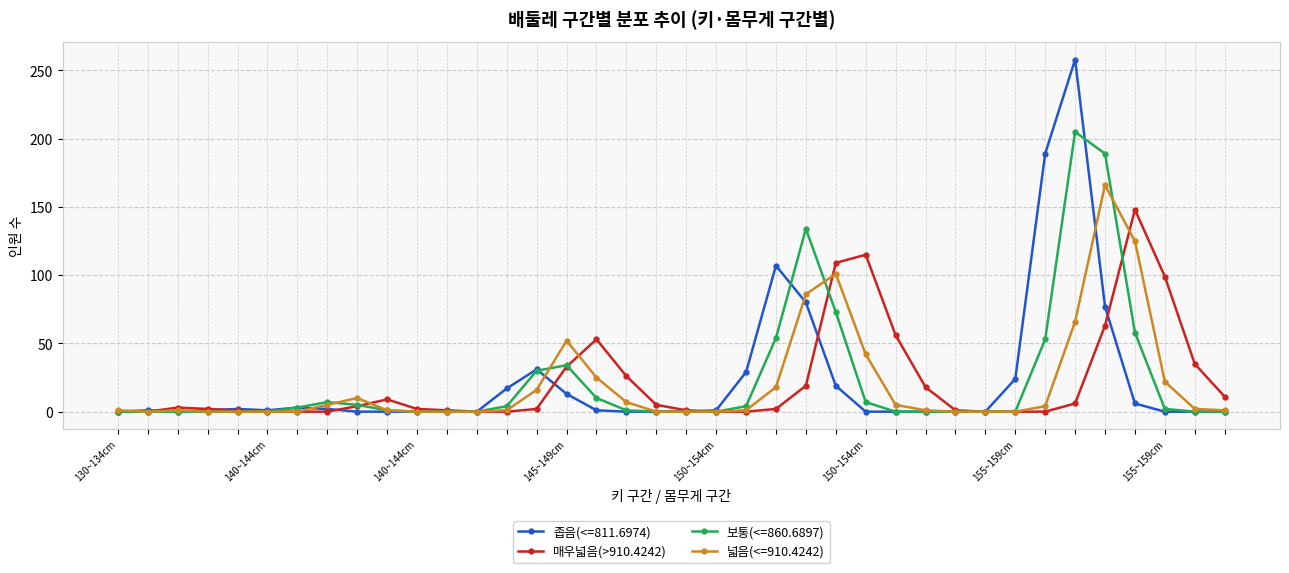

Rank the series by their maximum value, from lowest to highest.

매우넓음(>910.4242), 넓음(<=910.4242), 보통(<=860.6897), 좁음(<=811.6974)